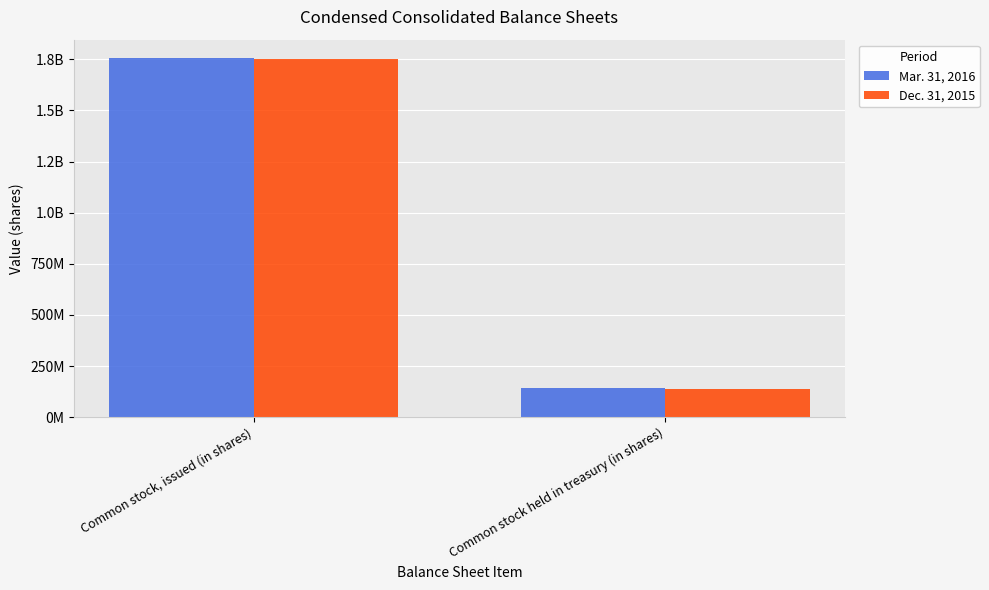

Is the value of Mar. 31, 2016 at Common stock, issued (in shares) greater than the value of Dec. 31, 2015 at Common stock held in treasury (in shares)?

Yes